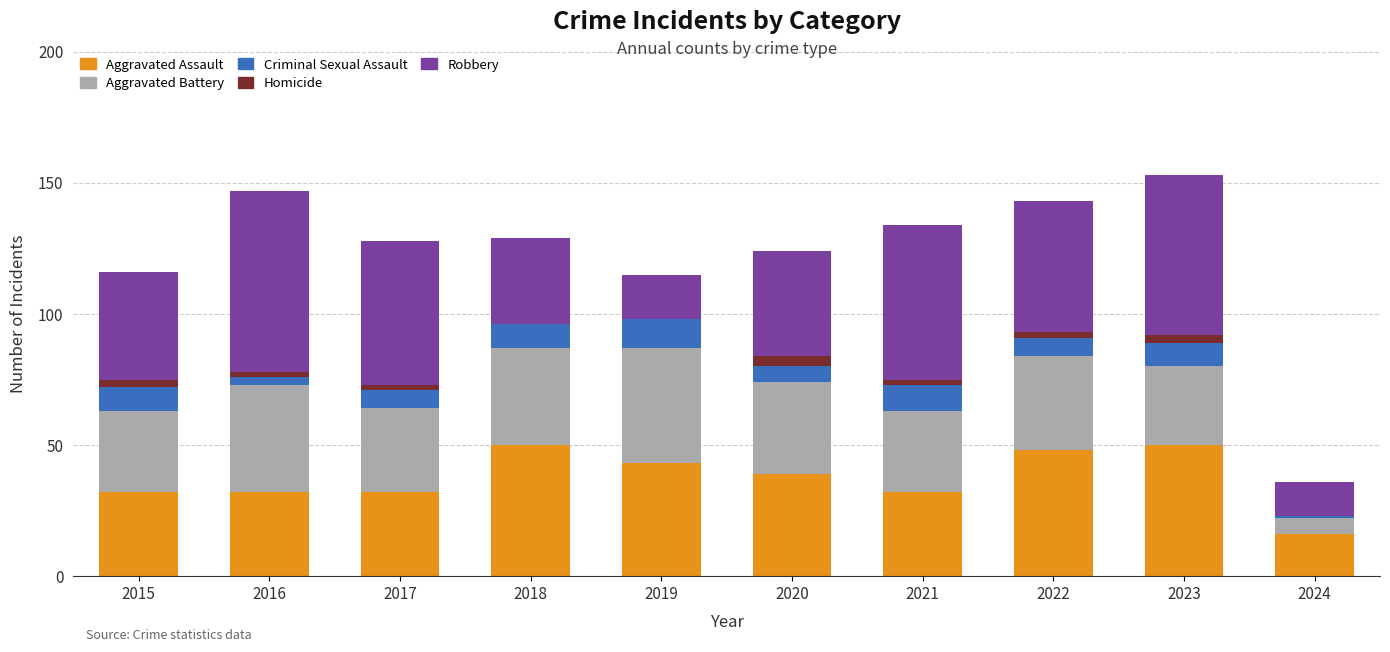

How many categories are shown in the chart?

10